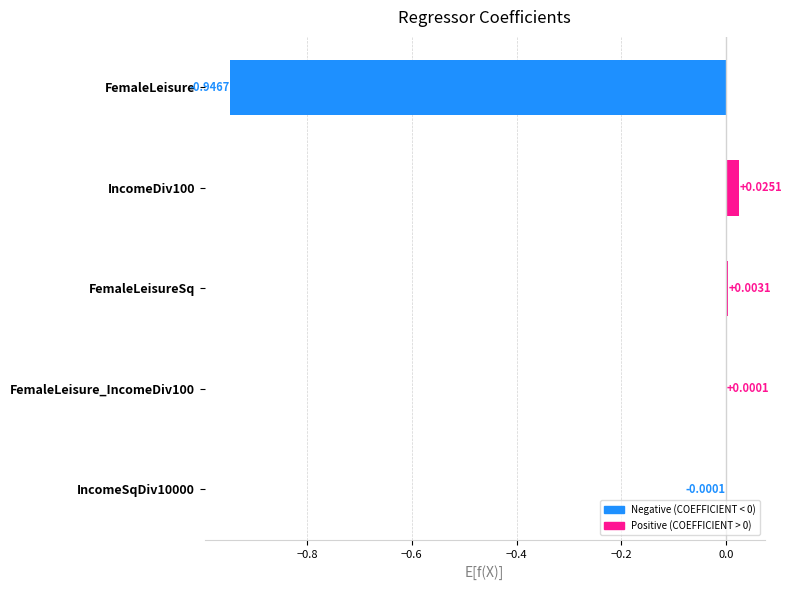

Between FemaleLeisure_IncomeDiv100 and FemaleLeisureSq, which is larger?

FemaleLeisureSq